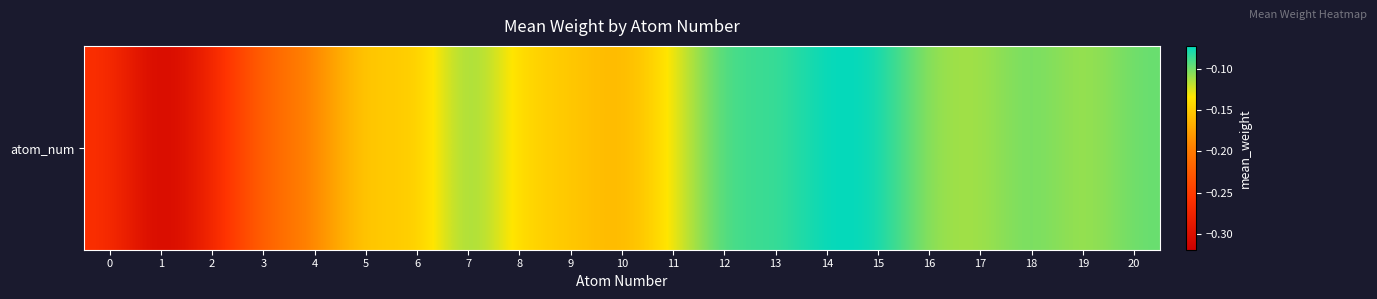

List the labels in order of value, largest first.

14, 15, 12, 13, 18, 20, 7, 16, 17, 19, 11, 8, 5, 9, 6, 10, 4, 3, 0, 2, 1